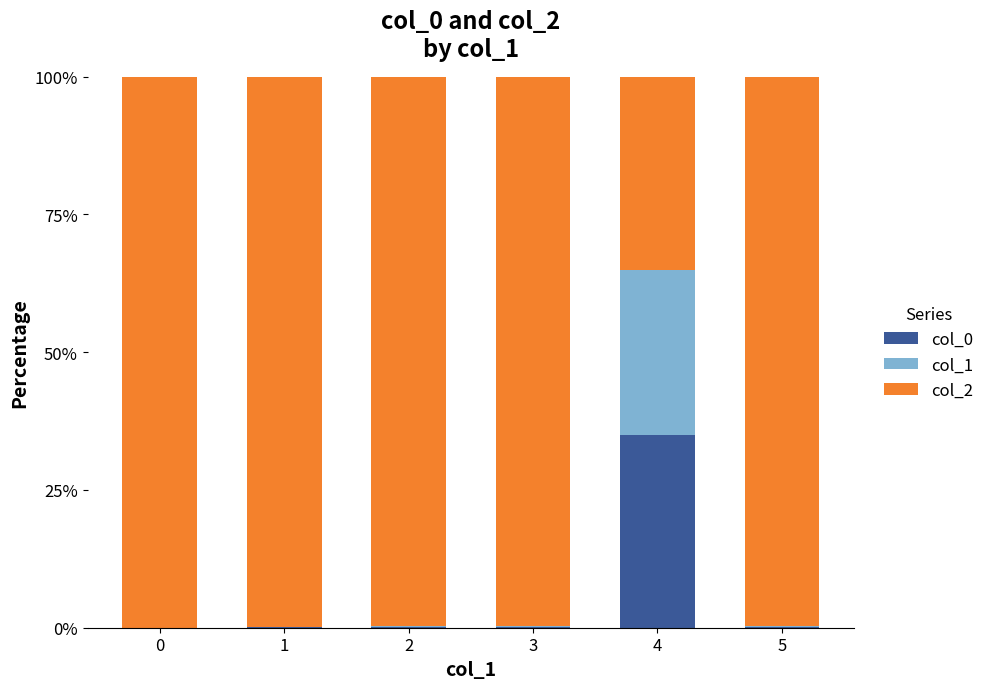

What is the maximum value for col_0?

35.0